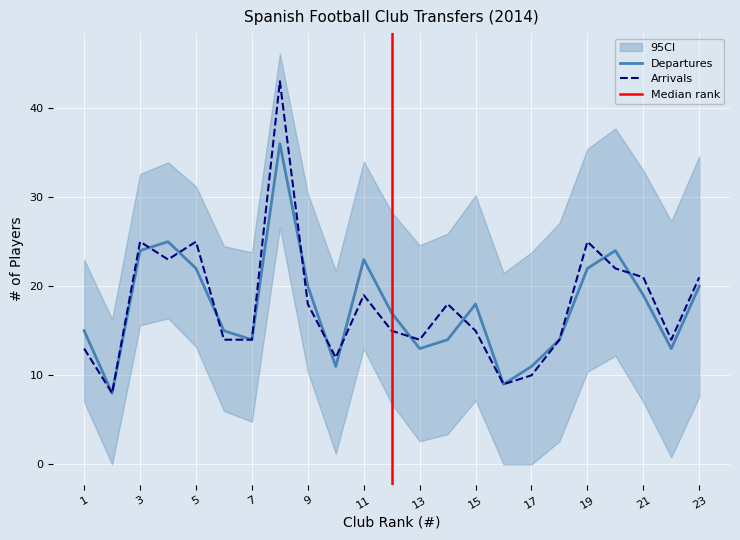

At which category is the sum across all series the highest?

8